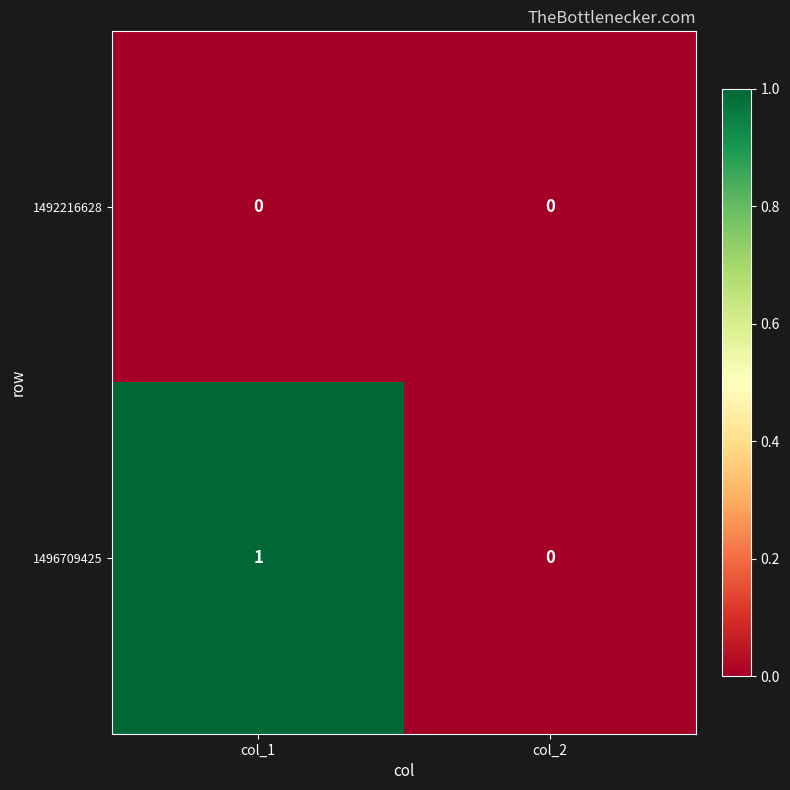

Rank the series by their average value, from lowest to highest.

1492216628, 1496709425